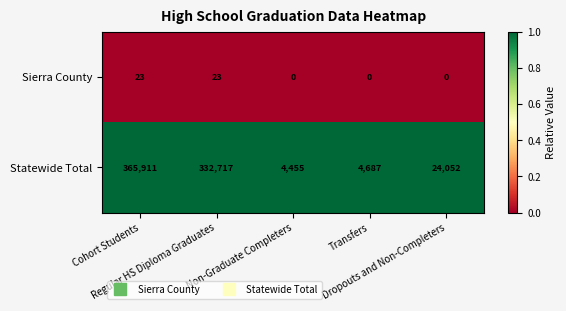

At how many categories does at least one series exceed 0?

5